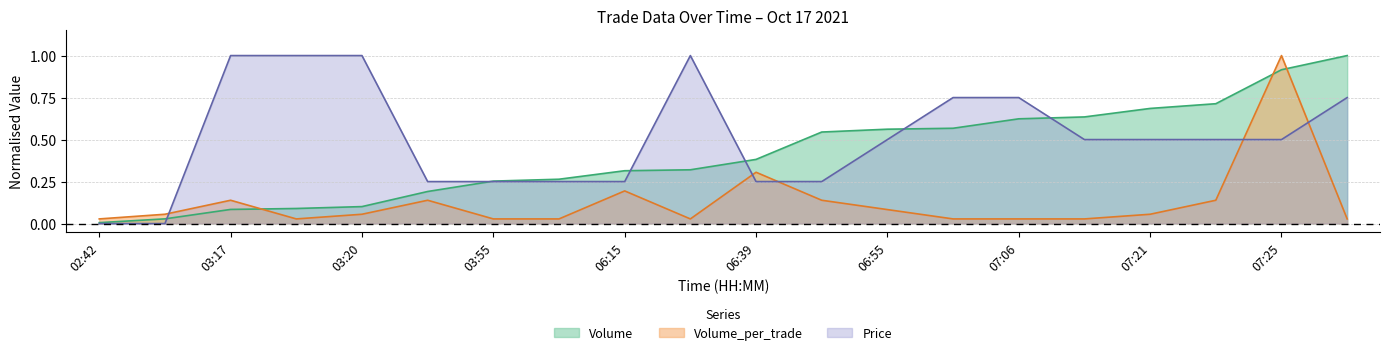

Reading left to right, what are all the values shown in this chart?

Volume: 0.0	0.0	0.1	0.1	0.1	0.2	0.3	0.3	0.3	0.3	0.4	0.5	0.6	0.6	0.6	0.6	0.7	0.7	0.9	1.0
Volume_per_trade: 0.0	0.1	0.1	0.0	0.1	0.1	0.0	0.0	0.2	0.0	0.3	0.1	0.1	0.0	0.0	0.0	0.1	0.1	1.0	0.0
Price: 0.0	0.0	1.0	1.0	1.0	0.2	0.2	0.2	0.2	1.0	0.2	0.2	0.5	0.7	0.7	0.5	0.5	0.5	0.5	0.7